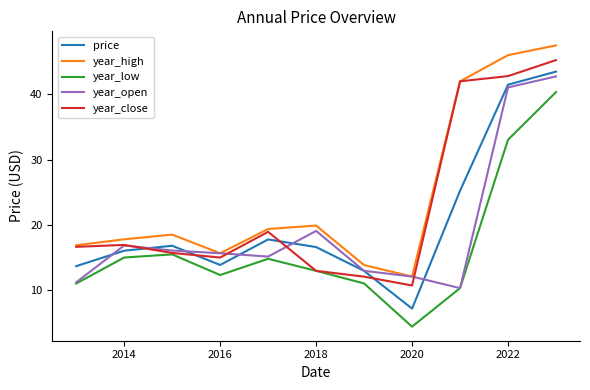

Which series has the largest range (max minus min)?

price